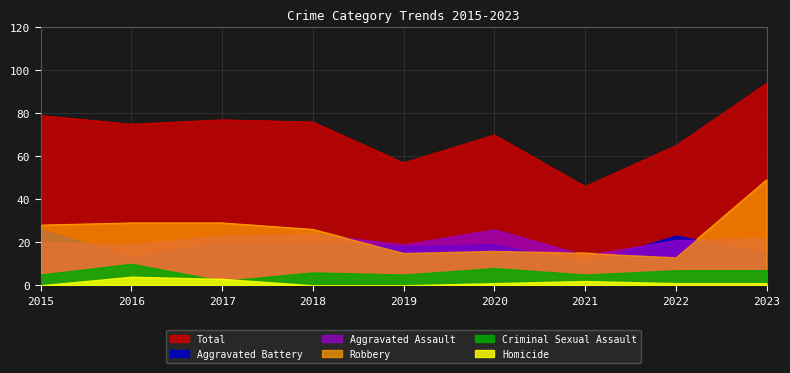

At how many categories does at least one series exceed 89?

1